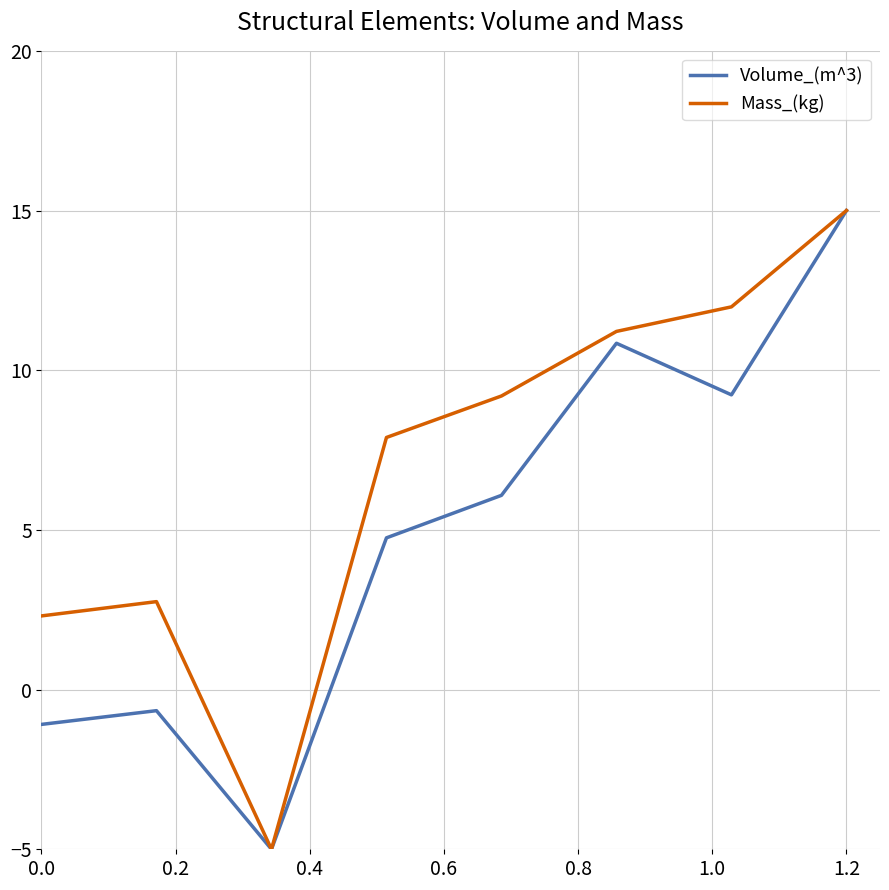

What is the greatest value displayed?

15.0